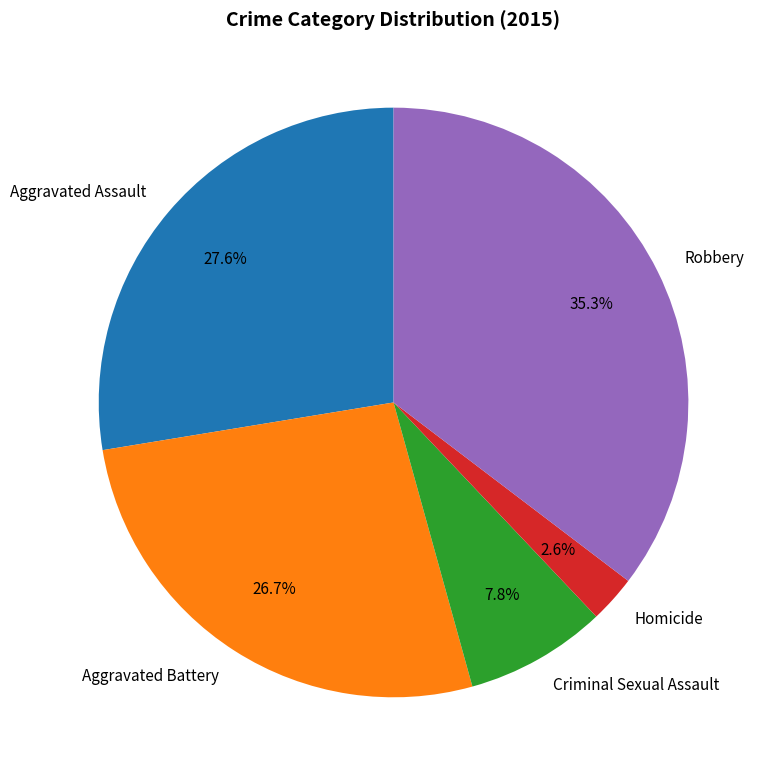

Is there any slice that represents more than half of the pie?

No